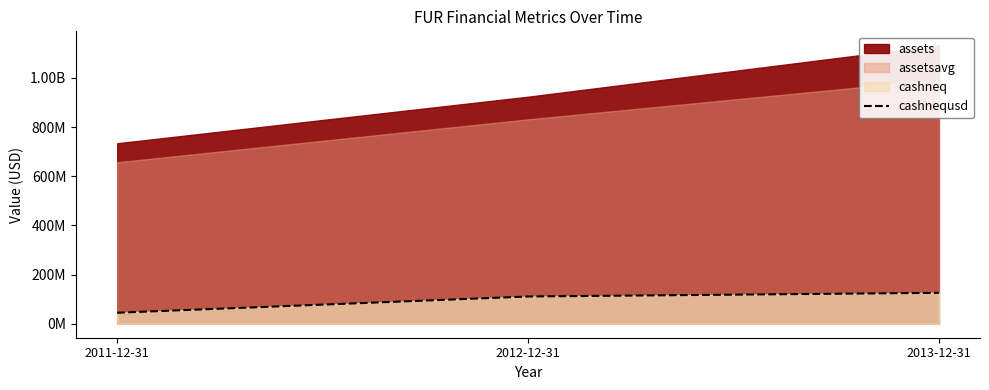

Which category has the highest value across all series?

2013-12-31